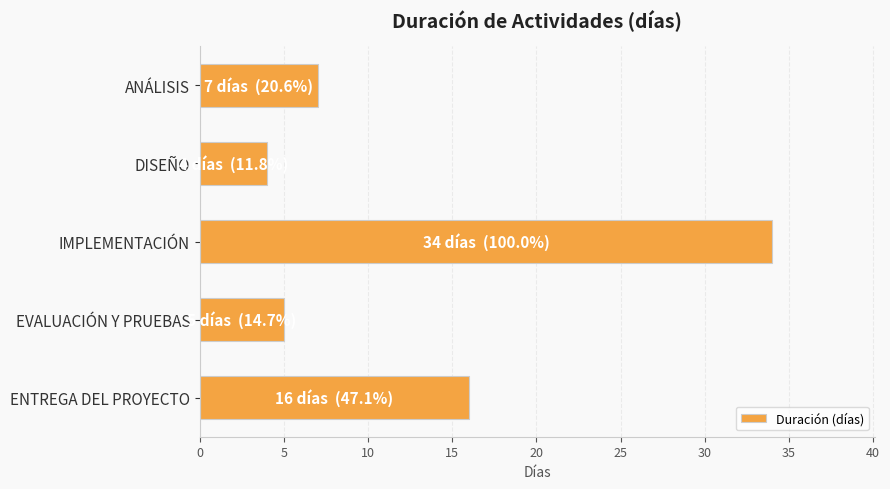

How many distinct data groups are displayed?

1